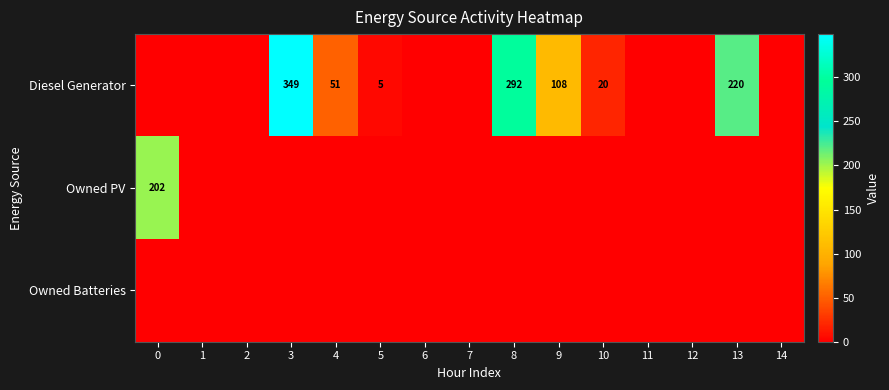

At which category is the sum across all series the highest?

3